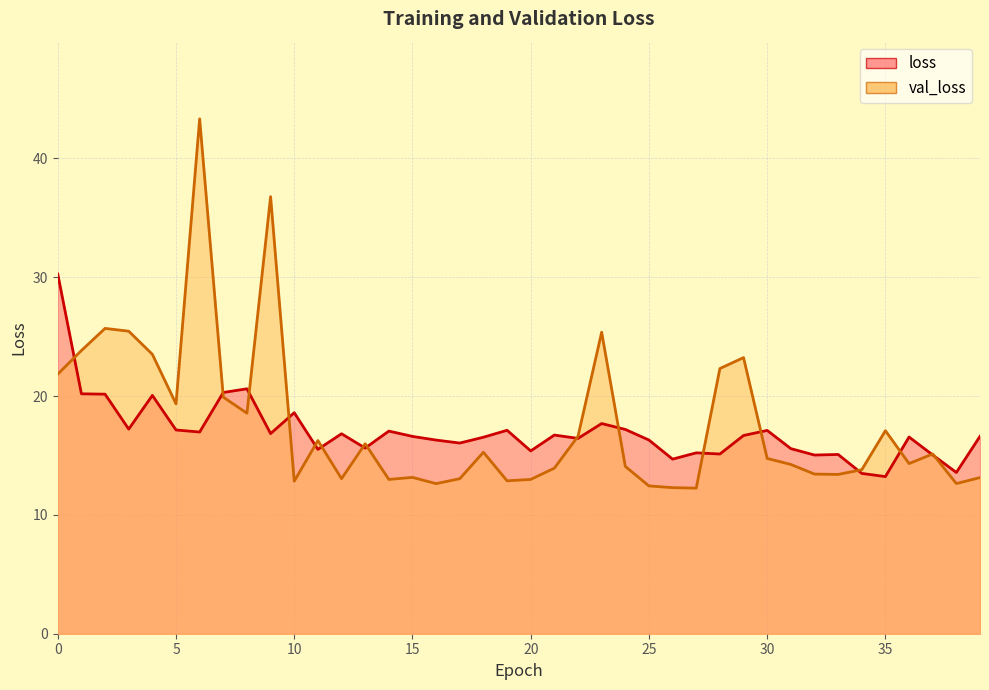

List the series in order of their overall mean, lowest first.

loss, val_loss